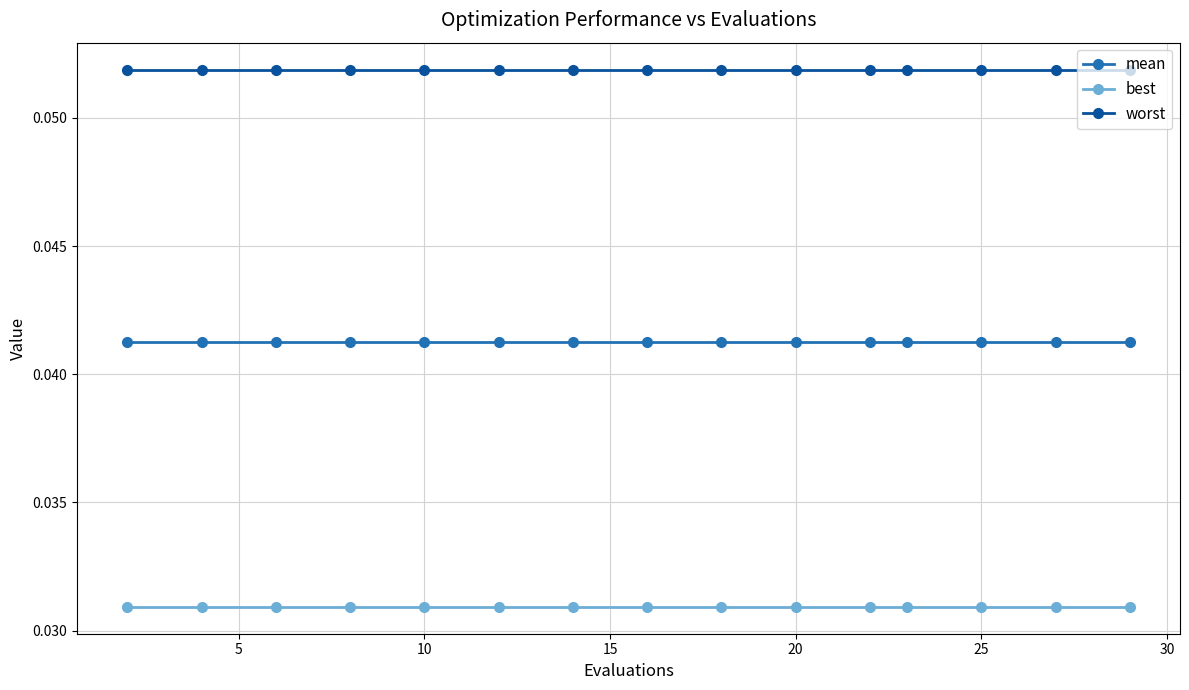

Rank the series by their average value, from lowest to highest.

best, mean, worst